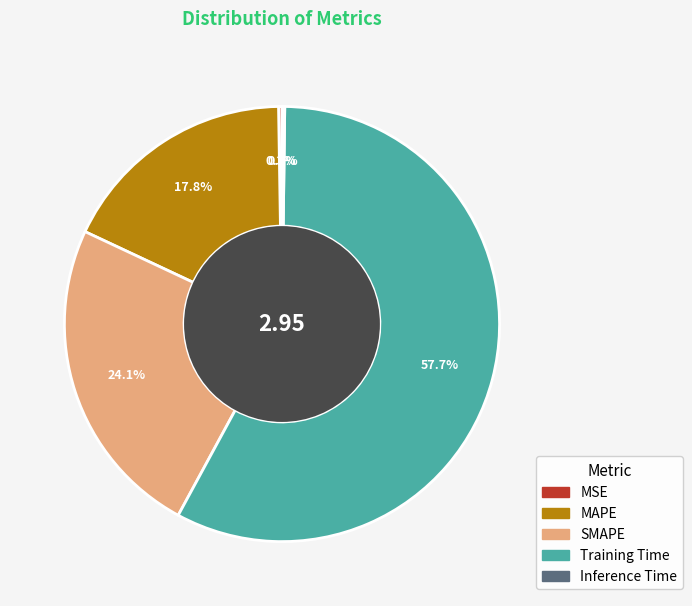

Combined, do SMAPE and MAPE account for over 50%?

No